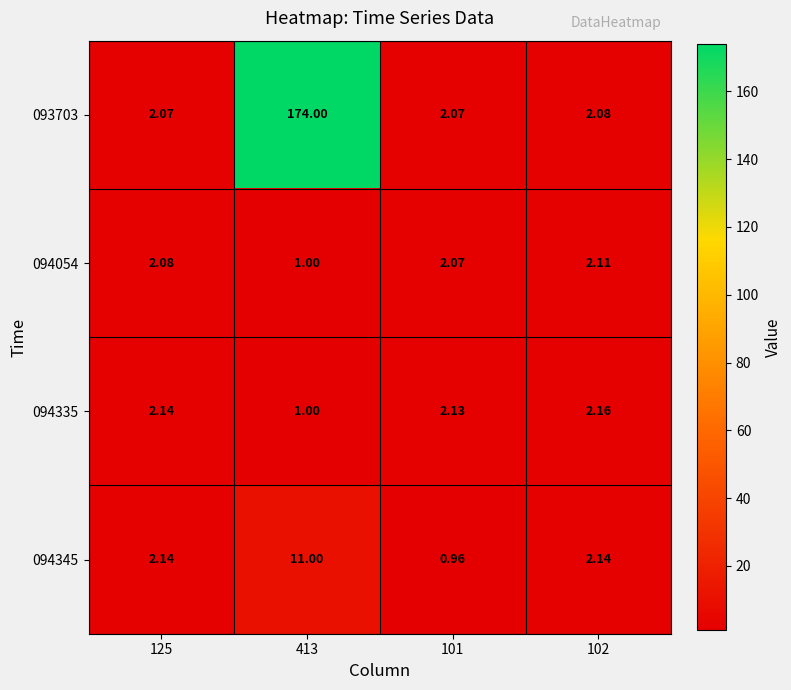

What is the total value across all series at 413?

187.0